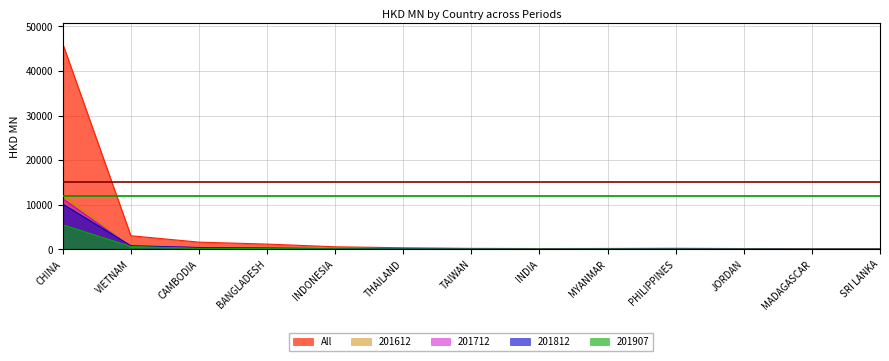

Which has a higher value, VIETNAM or INDONESIA?

VIETNAM